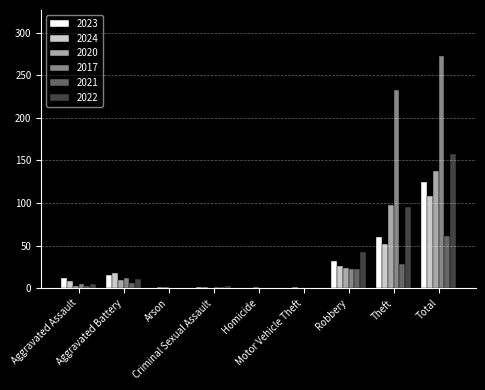

What is the highest value of the 2024 series?

108